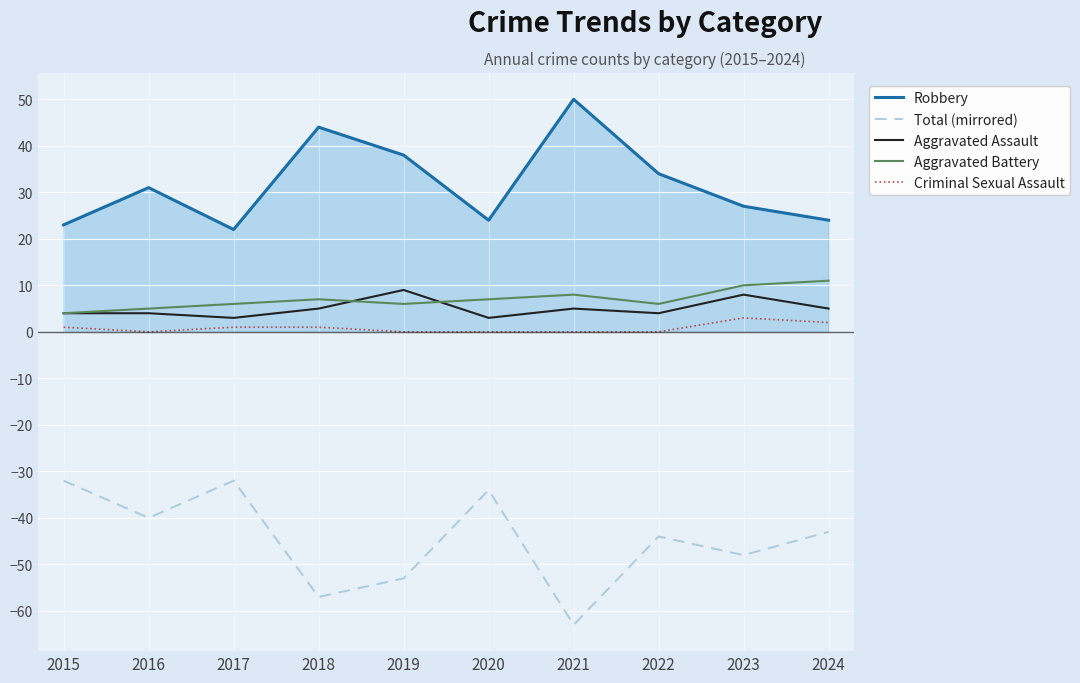

Is the value of Criminal Sexual Assault at 2023 greater than the value of Total (mirrored) at 2018?

Yes